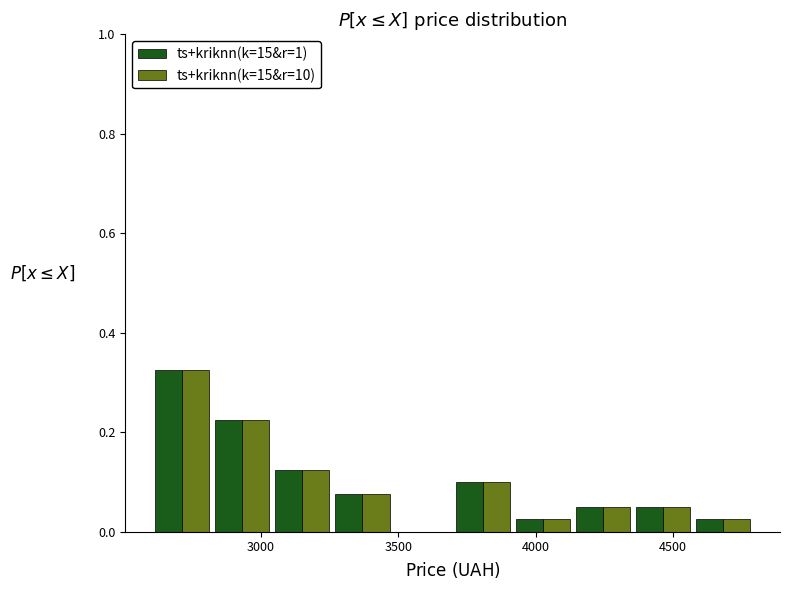

Reading left to right, transcribe this chart: for each range on the x-axis, give the height of each series' bar. Neither the bar edges nor the heights are printed on the chart, so give them approximately, as read against the axes.

2600 to 2800: ts+kriknn(k=15&r=1)=0.32	ts+kriknn(k=15&r=10)=0.32
2800 to 3050: ts+kriknn(k=15&r=1)=0.22	ts+kriknn(k=15&r=10)=0.22
3050 to 3250: ts+kriknn(k=15&r=1)=0.12	ts+kriknn(k=15&r=10)=0.12
3250 to 3500: ts+kriknn(k=15&r=1)=0.08	ts+kriknn(k=15&r=10)=0.08
3500 to 3700: ts+kriknn(k=15&r=1)=0	ts+kriknn(k=15&r=10)=0
3700 to 3900: ts+kriknn(k=15&r=1)=0.10	ts+kriknn(k=15&r=10)=0.10
3900 to 4150: ts+kriknn(k=15&r=1)=0.02	ts+kriknn(k=15&r=10)=0.02
4150 to 4350: ts+kriknn(k=15&r=1)=0.06	ts+kriknn(k=15&r=10)=0.06
4350 to 4550: ts+kriknn(k=15&r=1)=0.06	ts+kriknn(k=15&r=10)=0.06
4550 to 4800: ts+kriknn(k=15&r=1)=0.02	ts+kriknn(k=15&r=10)=0.02